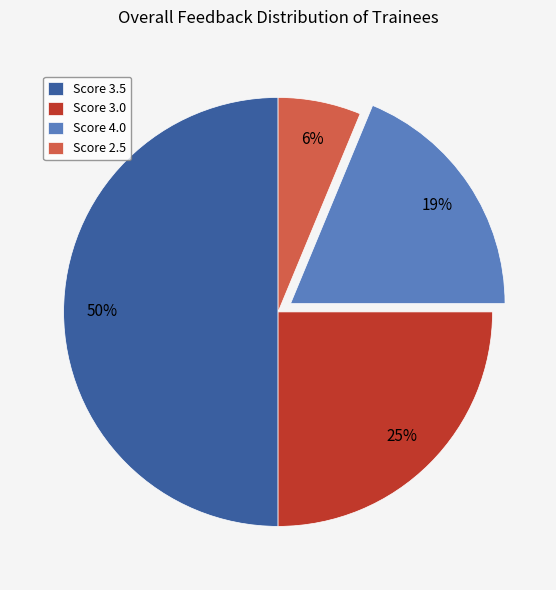

Approximately how many times larger is the value at Score 4.0 compared to Score 3.5?

0.4